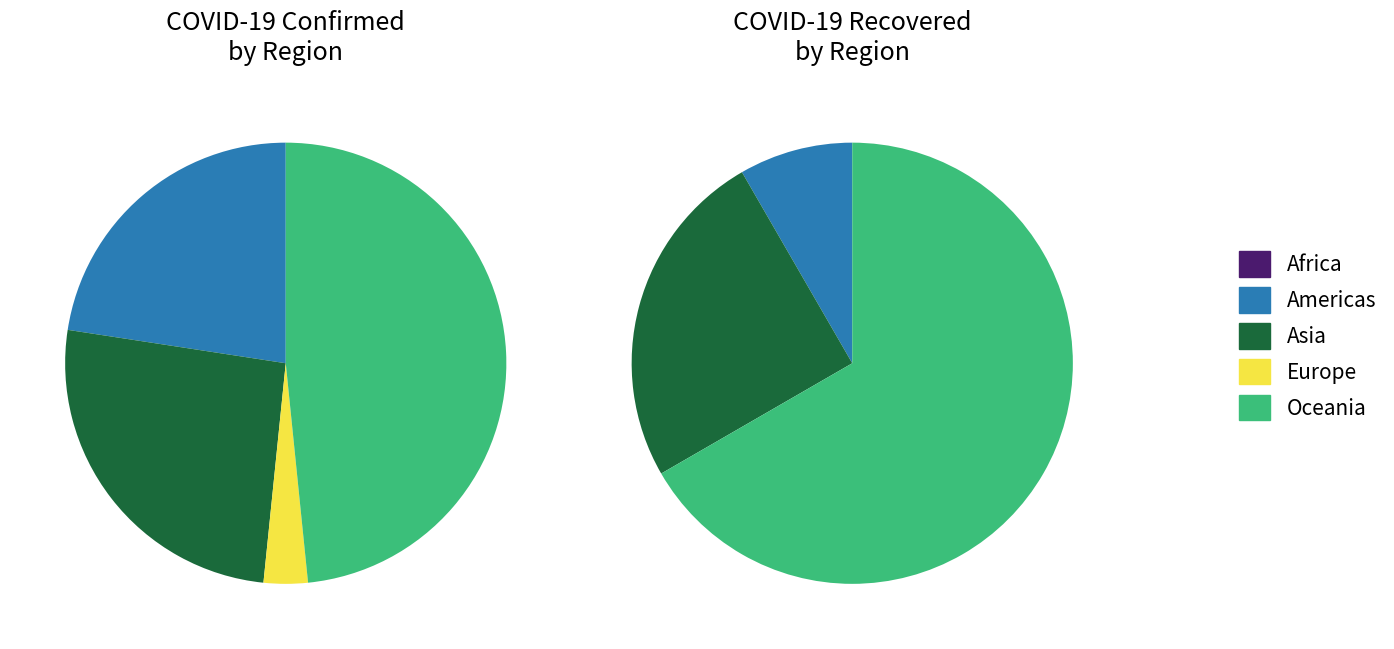

What is the largest slice in the pie chart?

Oceania